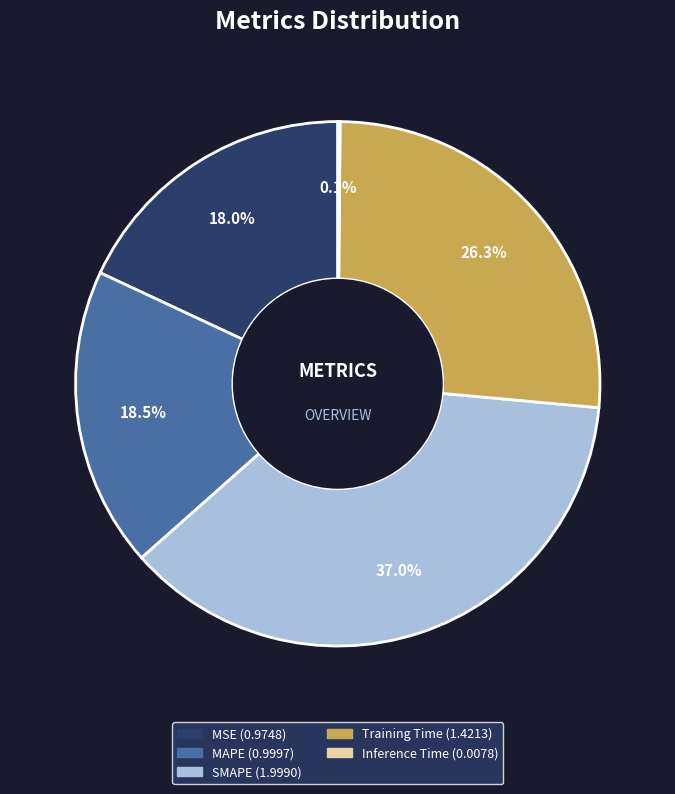

Is it true that SMAPE is 37% of the pie?

True